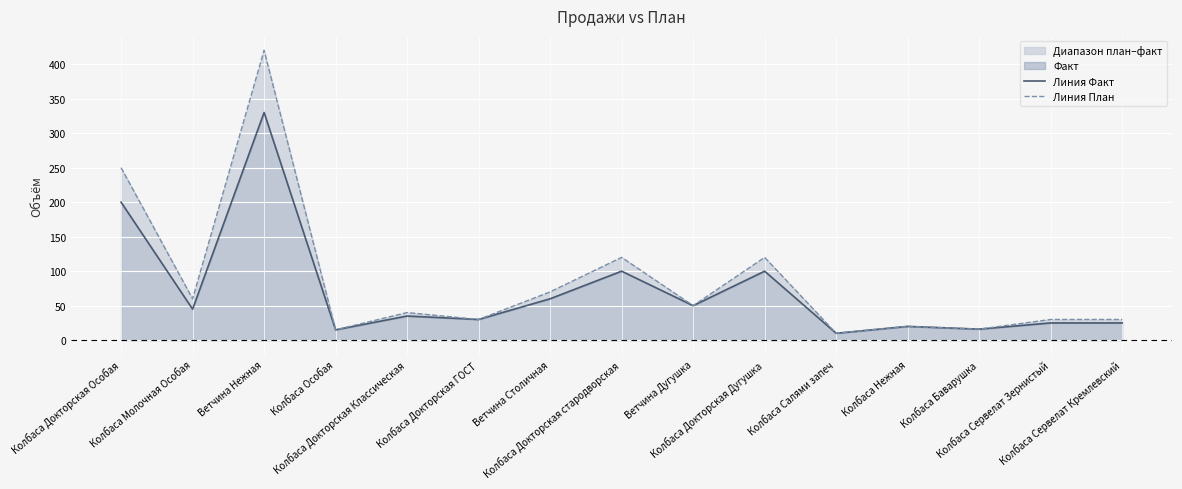

What is the total value across all series at Колбаса Докторская Особая?

450